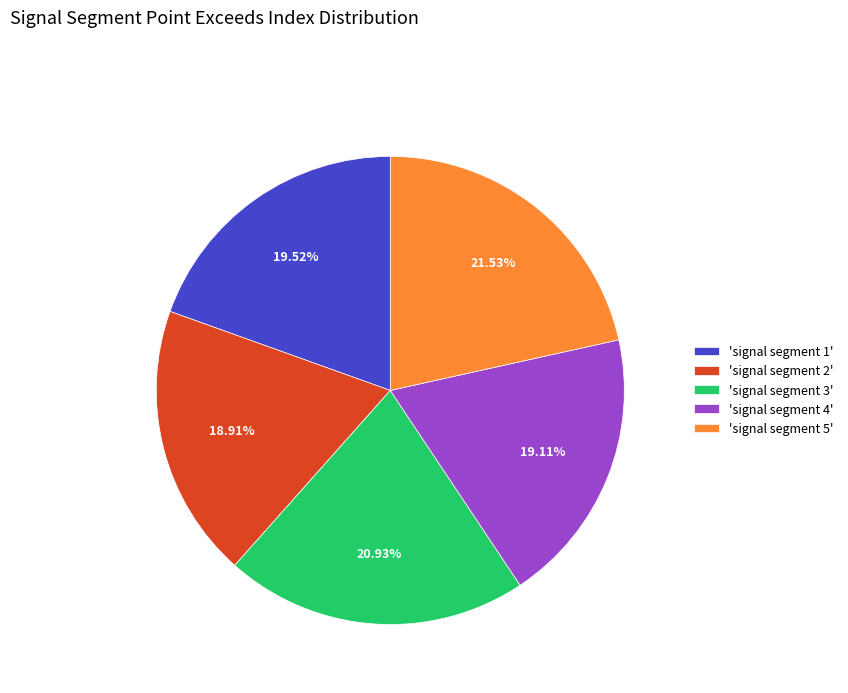

Is the sum of 'signal segment 3' and 'signal segment 1' greater than half?

No